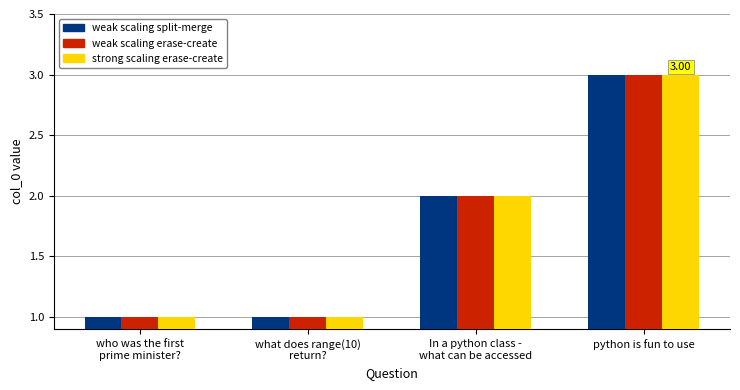

What is the label of the 1st bar from the right?

python is fun to use